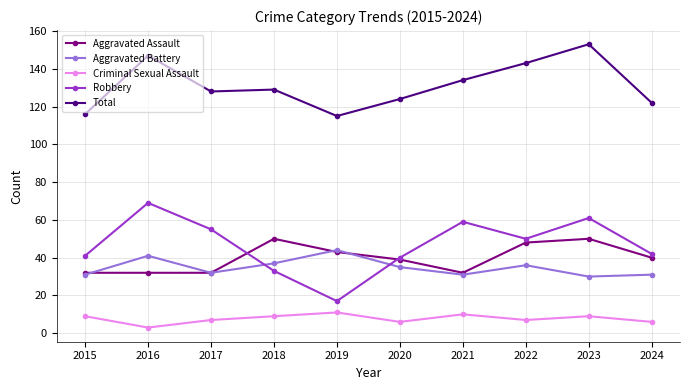

True or false: Robbery and Criminal Sexual Assault intersect in this chart.

False